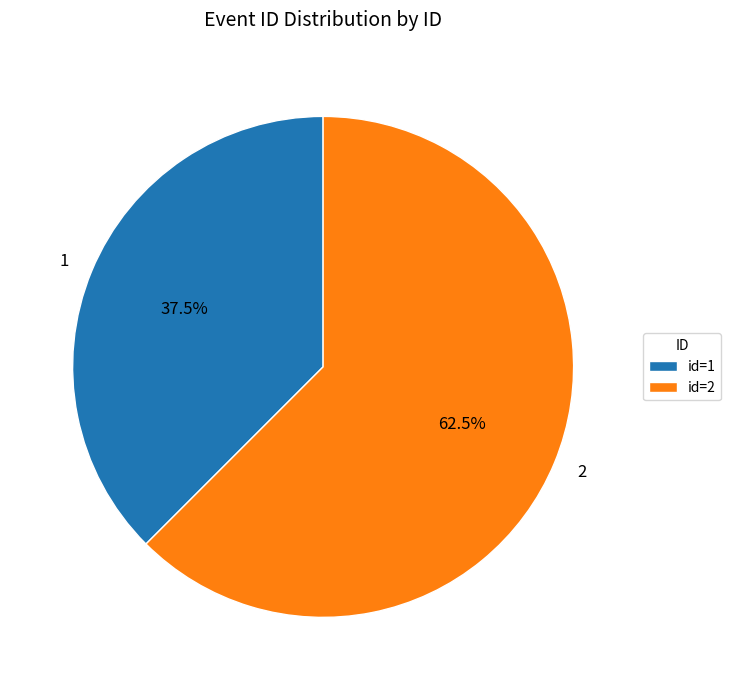

How many segments does this pie chart have?

2